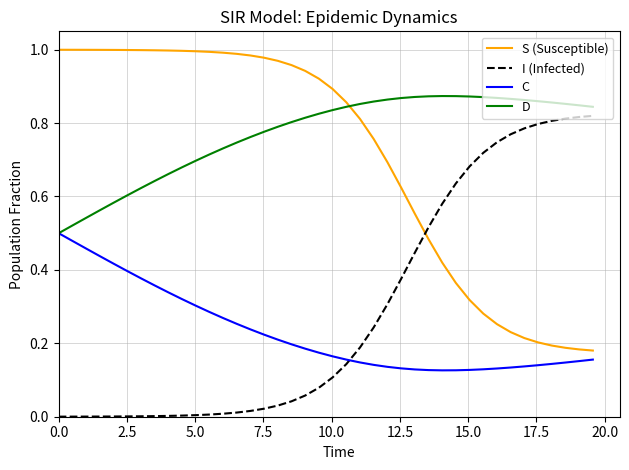

Which series has the largest total across all categories?

D